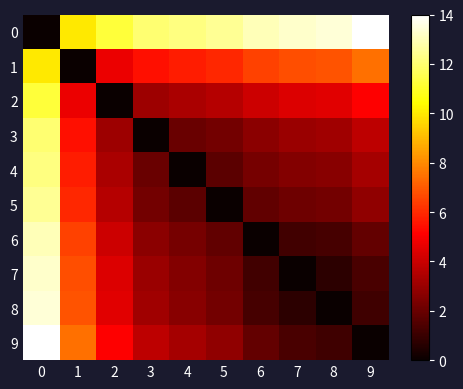

Reading right to left, list all the values displayed in this chart.

0: 9=14.0	8=13.4	7=13.3	6=13.0	5=12.5	4=12.2	3=12.0	2=11.2	1=10.0	0=0.0
1: 9=7.5	8=6.9	7=6.8	6=6.5	5=5.9	4=5.7	3=5.5	2=4.7	1=0.0	0=10.0
2: 9=5.1	8=4.5	7=4.4	6=4.1	5=3.6	4=3.3	3=3.1	2=0.0	1=4.7	0=11.2
3: 9=3.7	8=3.1	7=3.0	6=2.7	5=2.2	4=2.0	3=0.0	2=3.1	1=5.5	0=12.0
4: 9=3.3	8=2.7	7=2.6	6=2.3	5=1.7	4=0.0	3=2.0	2=3.3	1=5.7	0=12.2
5: 9=2.8	8=2.2	7=2.1	6=1.8	5=0.0	4=1.7	3=2.2	2=3.6	1=5.9	0=12.5
6: 9=1.9	8=1.3	7=1.2	6=0.0	5=1.8	4=2.3	3=2.7	2=4.1	1=6.5	0=13.0
7: 9=1.3	8=0.7	7=0.0	6=1.2	5=2.1	4=2.6	3=3.0	2=4.4	1=6.8	0=13.3
8: 9=1.1	8=0.0	7=0.7	6=1.3	5=2.2	4=2.7	3=3.1	2=4.5	1=6.9	0=13.4
9: 9=0.0	8=1.1	7=1.3	6=1.9	5=2.8	4=3.3	3=3.7	2=5.1	1=7.5	0=14.0